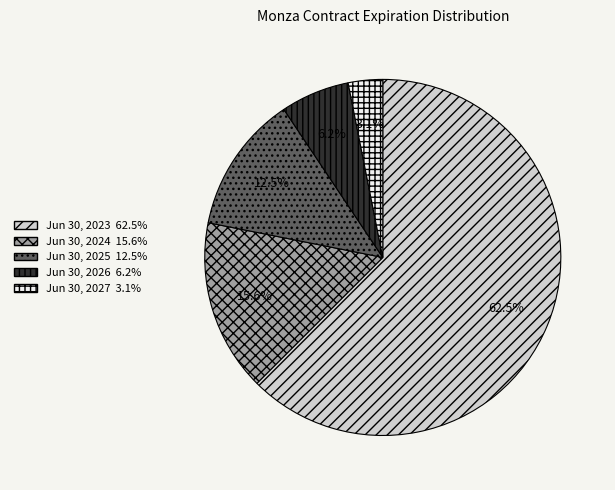

To the nearest percent, what is the combined percentage of Jun 30, 2027 and Jun 30, 2023?

66%